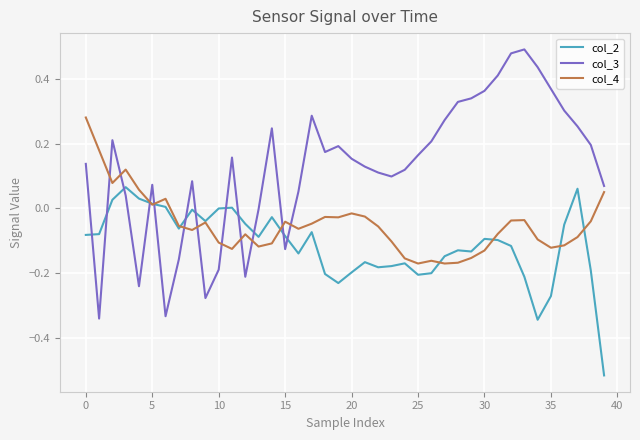

Which series has the largest total across all categories?

col_3